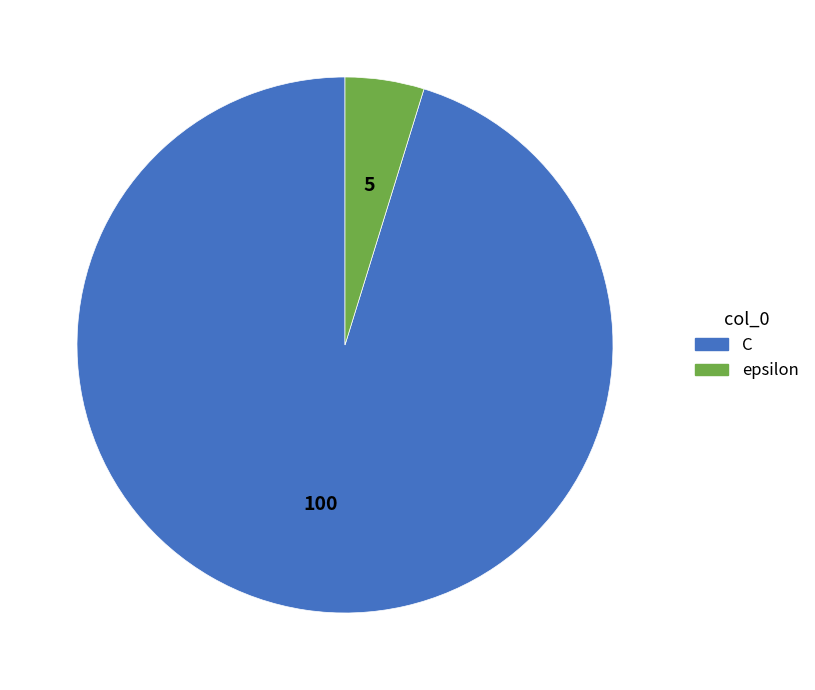

Which slice is the largest?

C